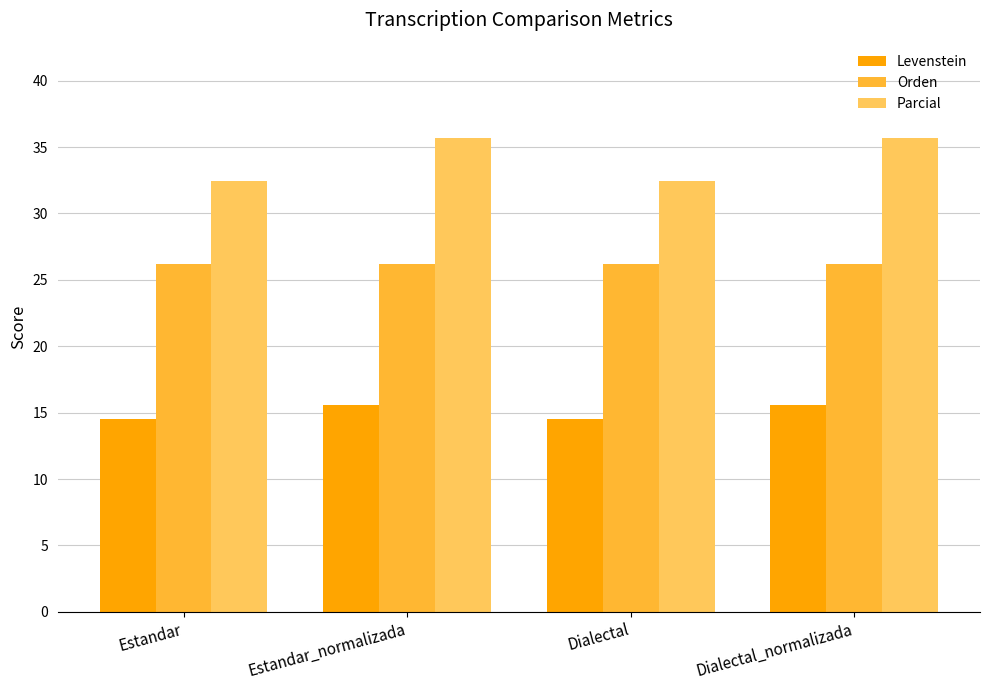

List the series in order of their overall mean, highest first.

Parcial, Orden, Levenstein